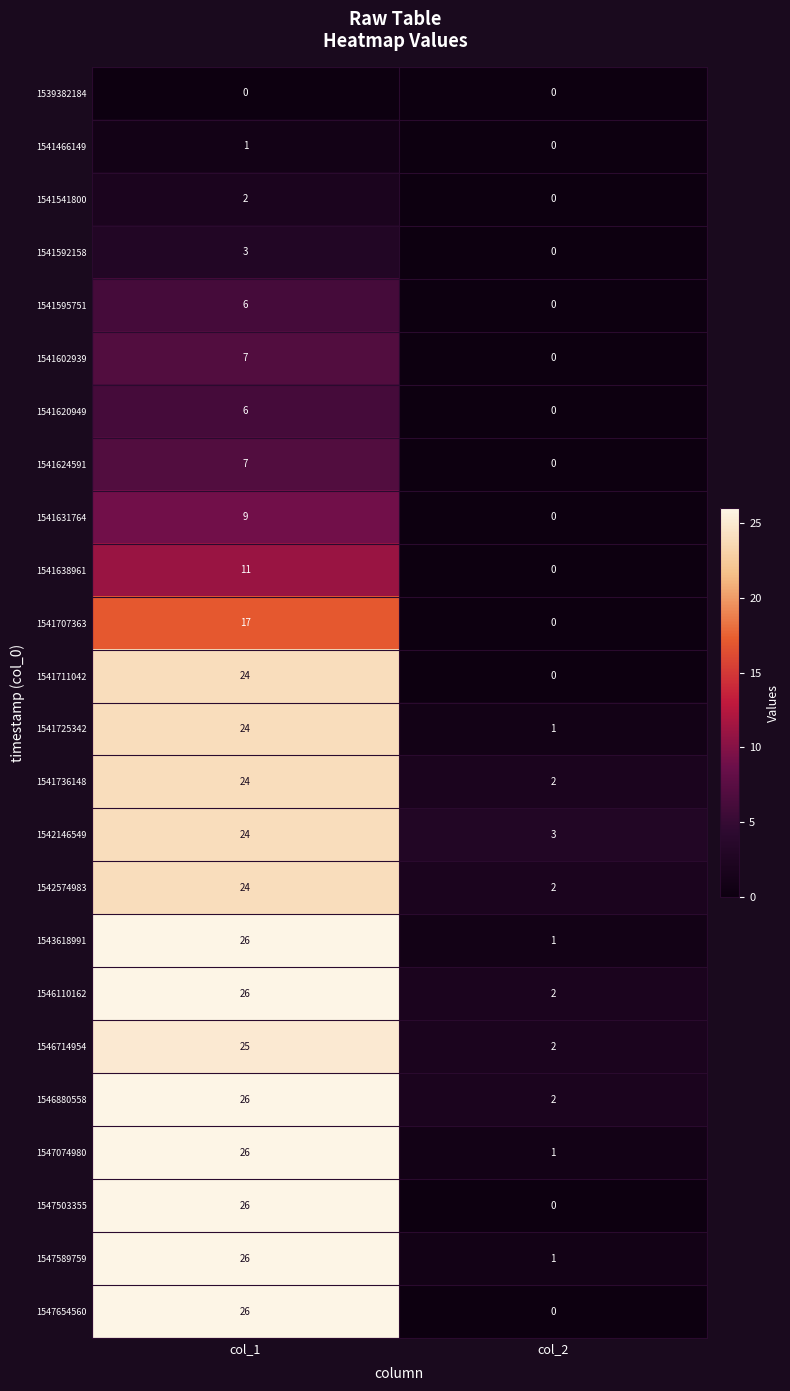

List the labels in order of 1547654560 value, largest first.

col_1, col_2